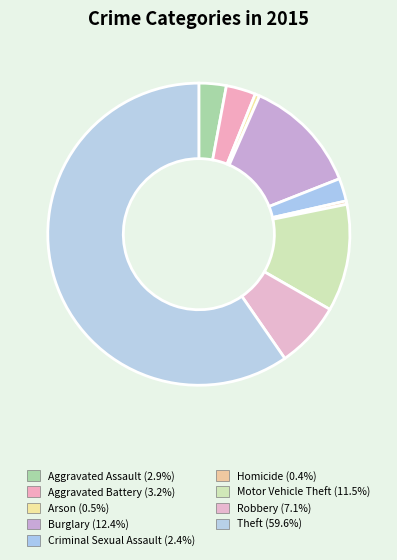

How many segments does this pie chart have?

9